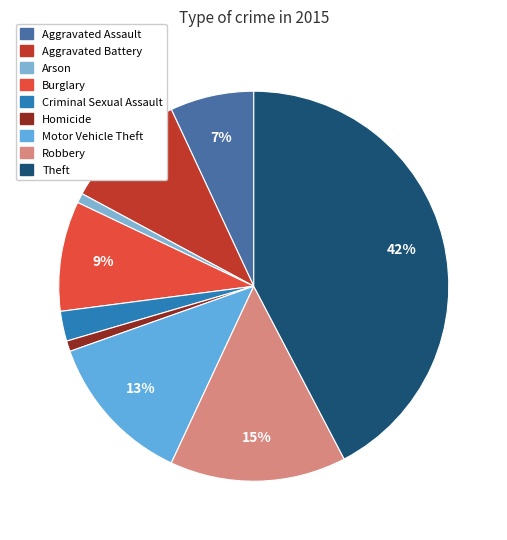

Combined, do Burglary and Motor Vehicle Theft account for over 50%?

No